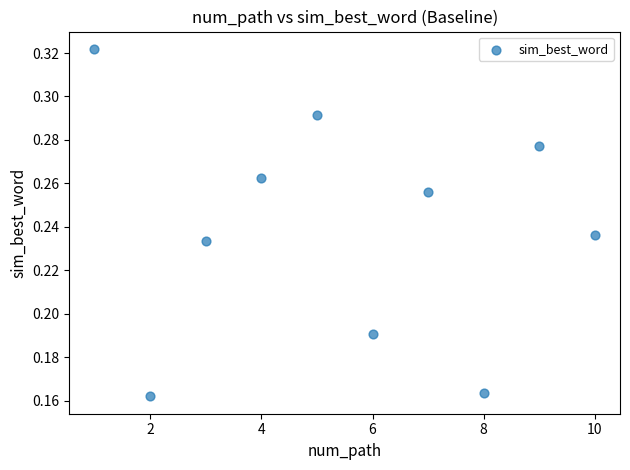

What is the range of X values (max minus min)?

9.0